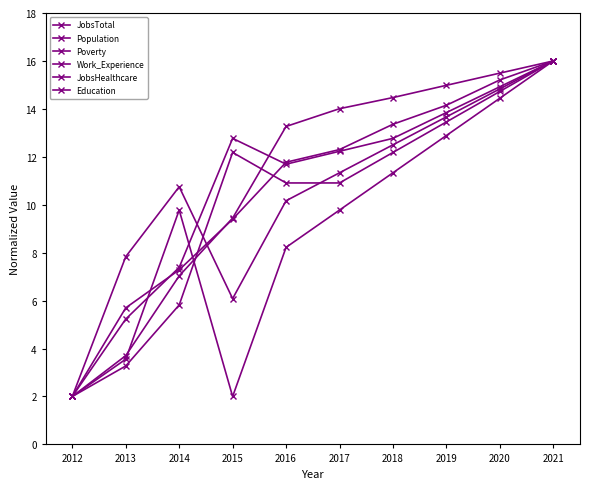

What is the difference between the maximum and minimum values in the Work_Experience series?

14.0